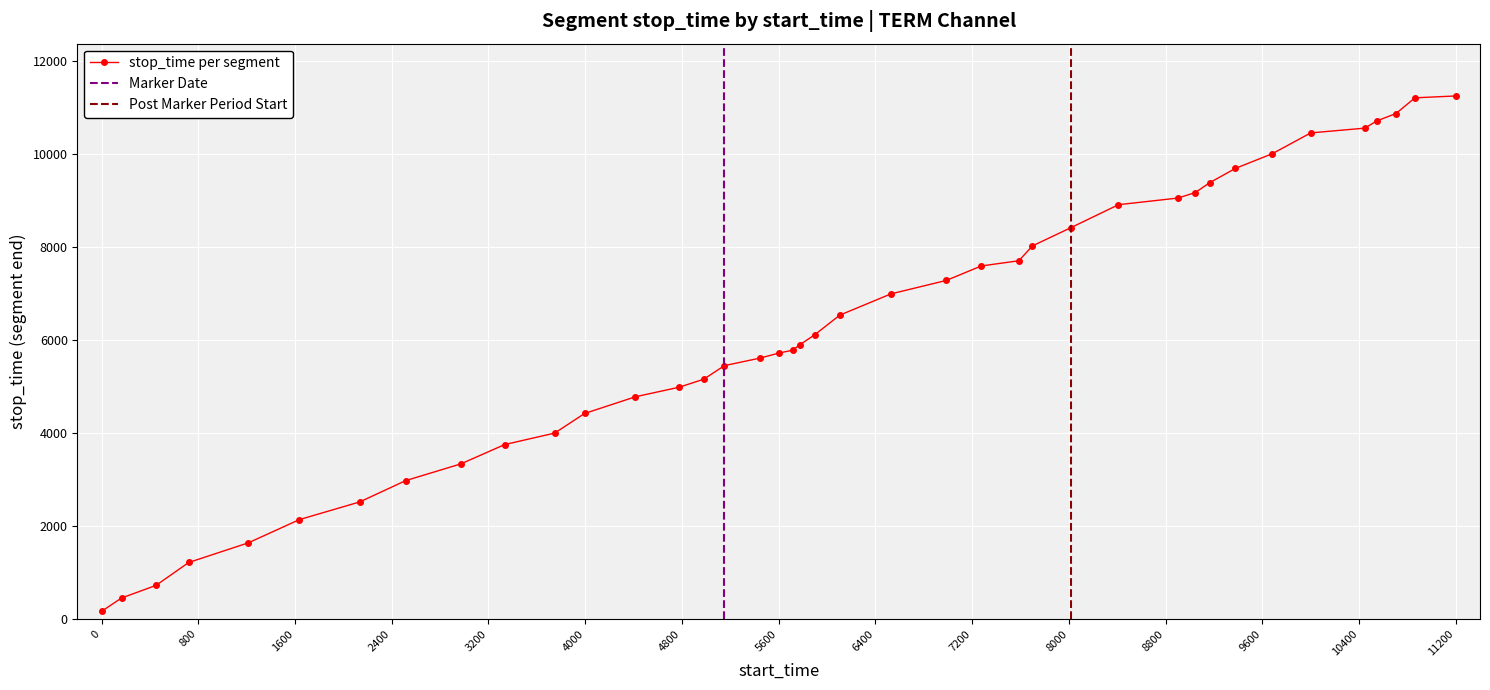

The chart shows a value of 7275 at 6987. True or false?

True